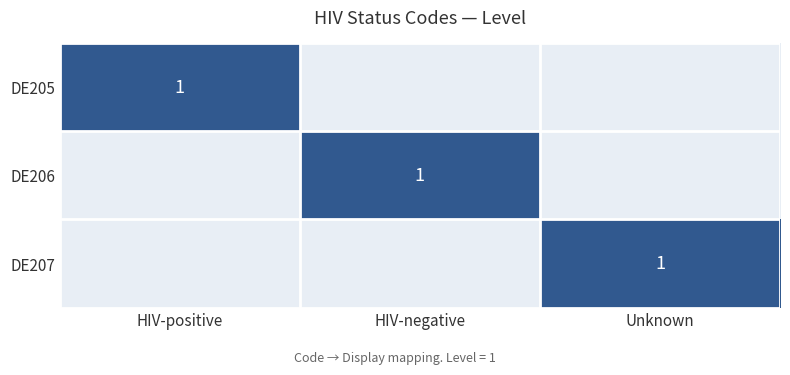

The DE205 series shows 1 at HIV-positive. True or false?

True